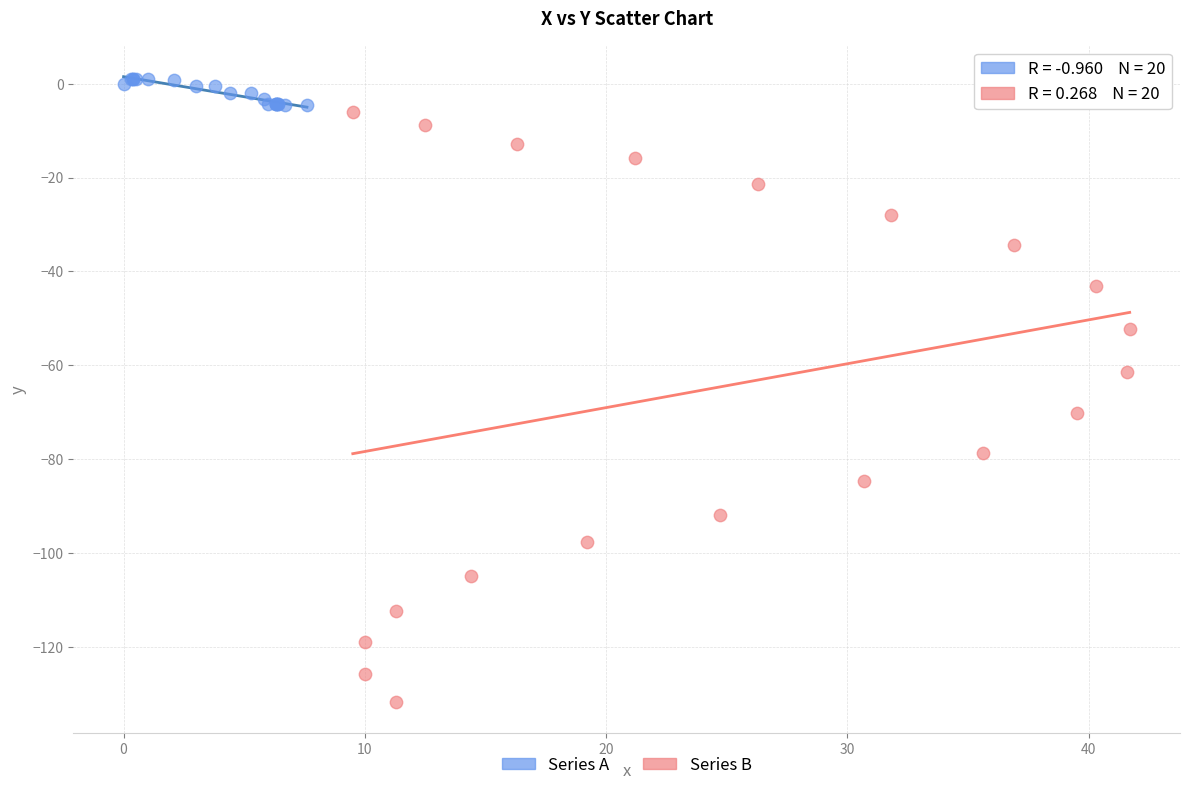

Which series has the largest Y range (max minus min)?

Series B